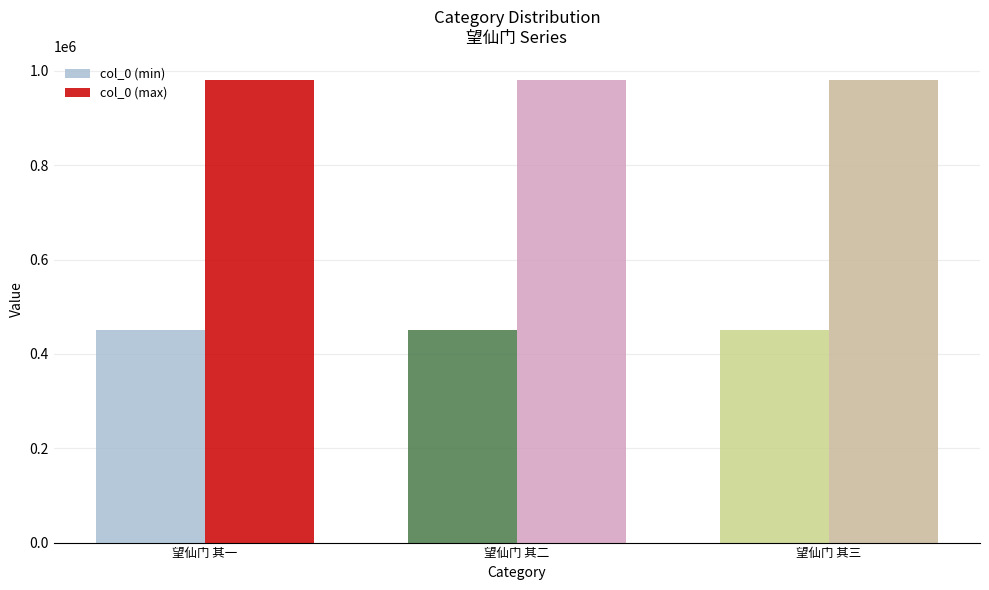

What is the total value across all series at 望仙门 其一?

1432588